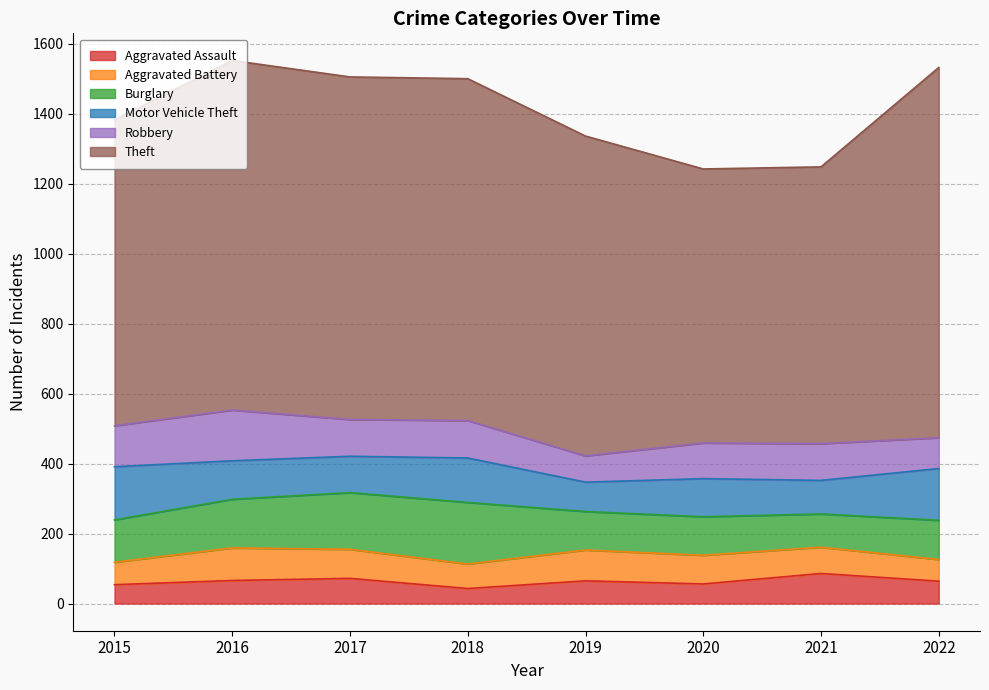

What is the total value across all series at 2021?

1248